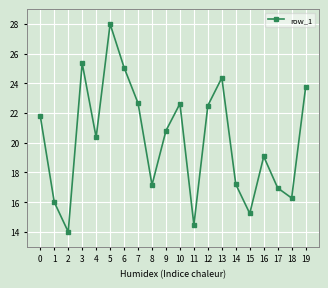

Is it true that the value at 19 is 9.5?

False